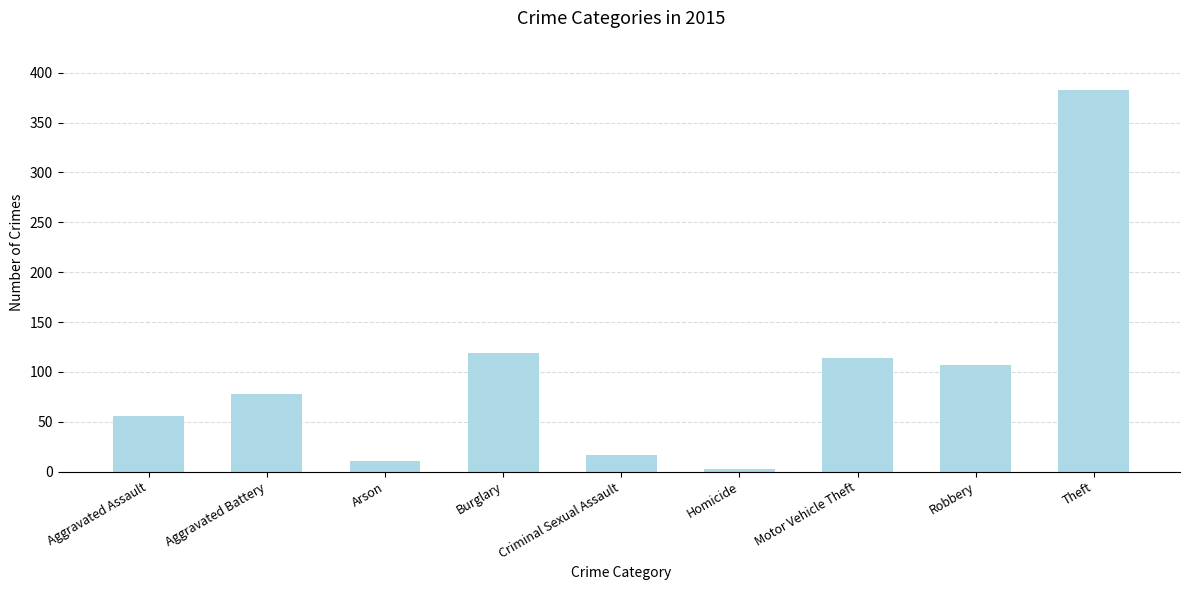

What is the label of the 4th bar from the right?

Homicide